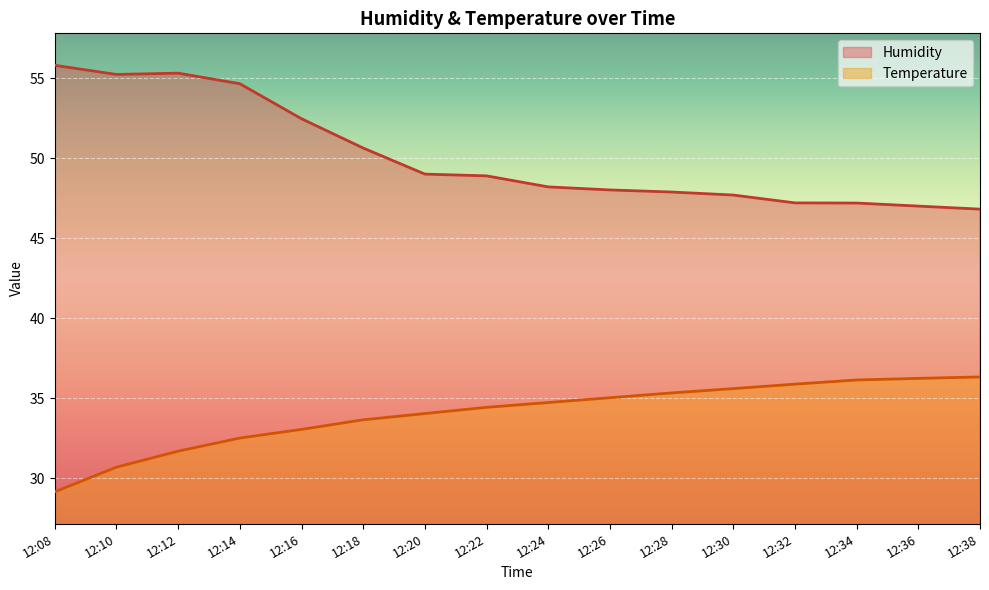

Which series has the widest spread of values?

Humidity